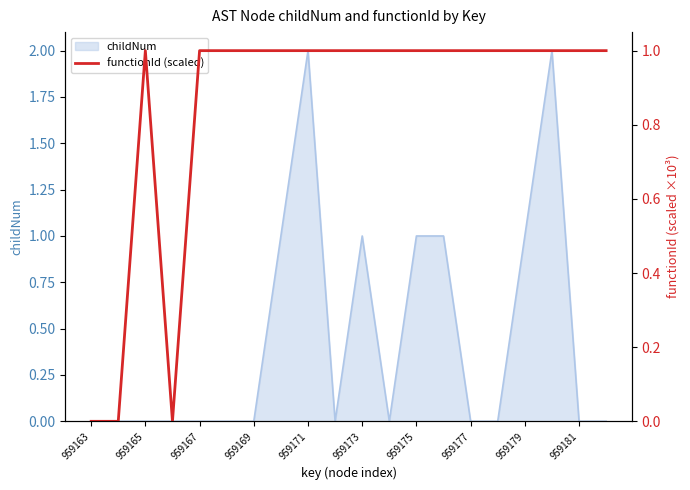

Is it true that childNum equals 0 at 959175?

False